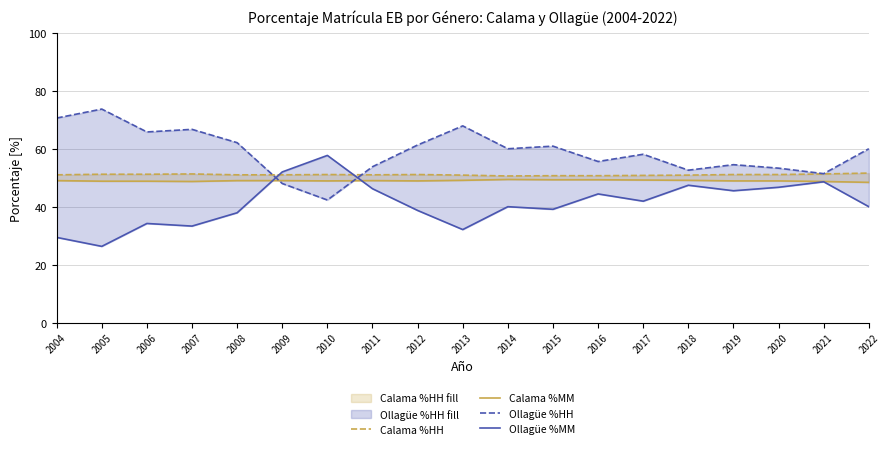

At which category does the chart reach its minimum across all series?

2005